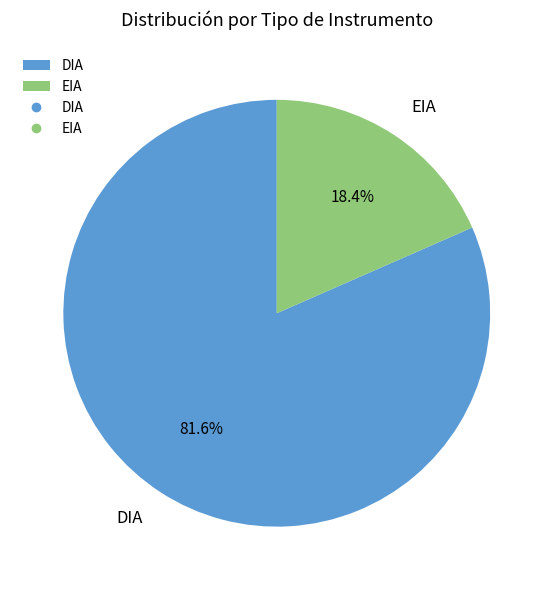

What percentage is NOT represented by EIA?

81.6%